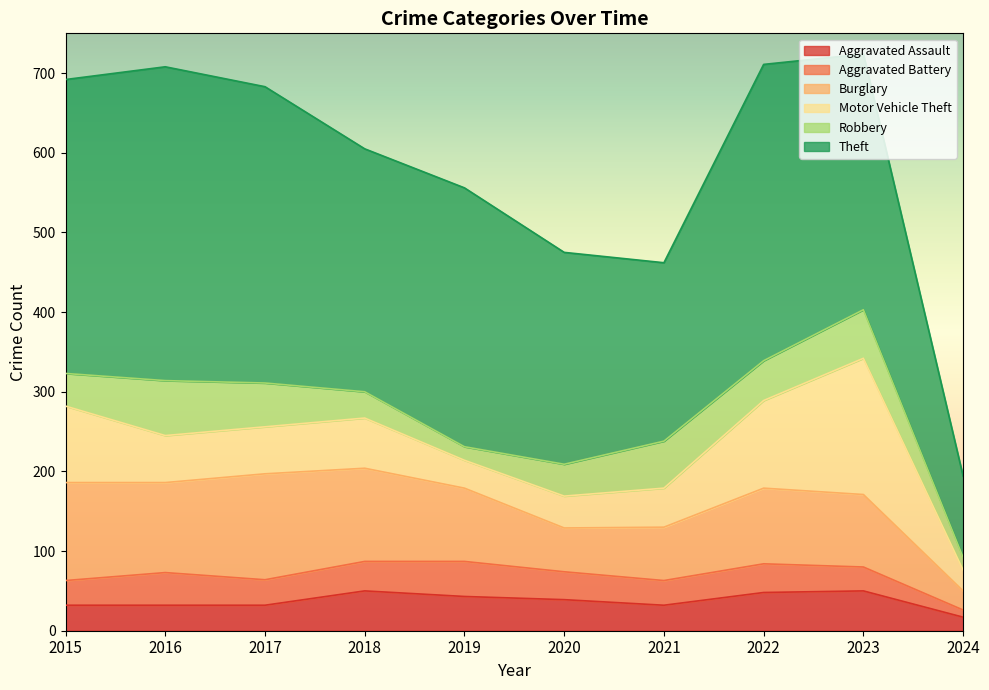

Does the chart display data point markers on the line(s)?

No